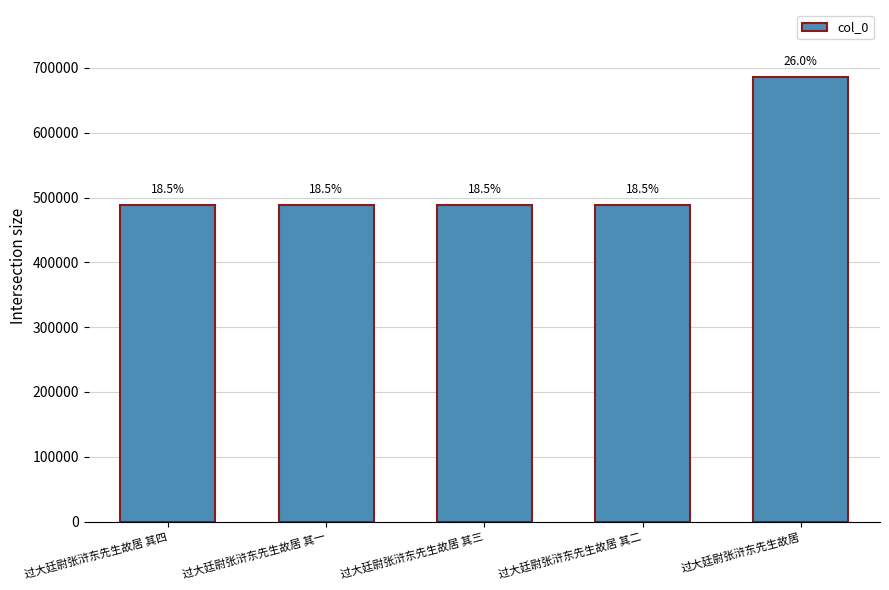

Rank the categories by value from lowest to highest.

过大廷尉张浒东先生故居 其一, 过大廷尉张浒东先生故居 其二, 过大廷尉张浒东先生故居 其三, 过大廷尉张浒东先生故居 其四, 过大廷尉张浒东先生故居